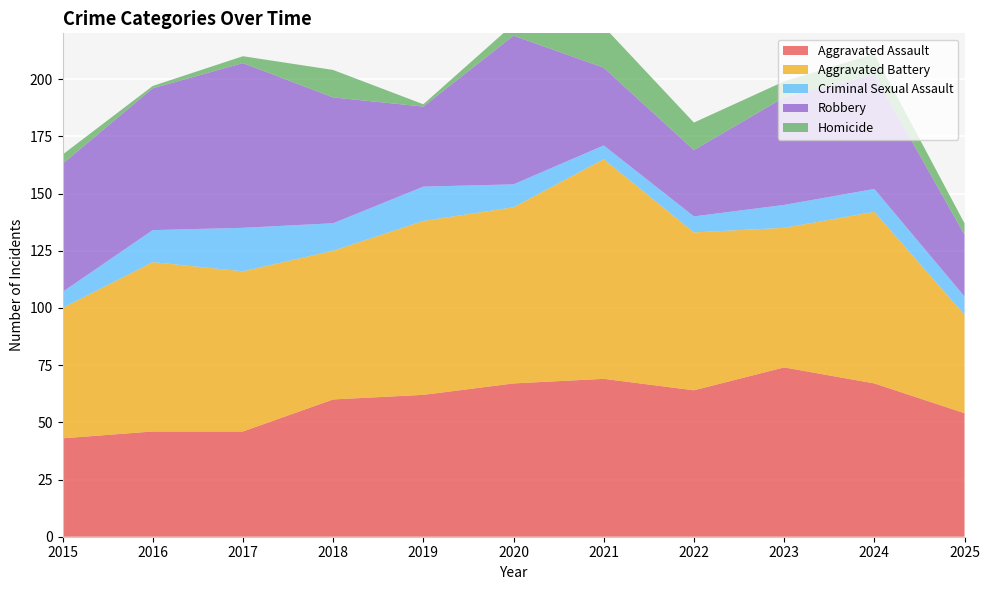

Reading right to left, transcribe all the data shown in this chart.

Aggravated Assault: 54	67	74	64	69	67	62	60	46	46	43
Aggravated Battery: 43	75	61	69	96	77	76	65	70	74	57
Criminal Sexual Assault: 8	10	10	7	6	10	15	12	19	14	7
Robbery: 27	50	47	29	34	65	35	55	72	62	56
Homicide: 5	9	7	12	18	5	1	12	3	1	4